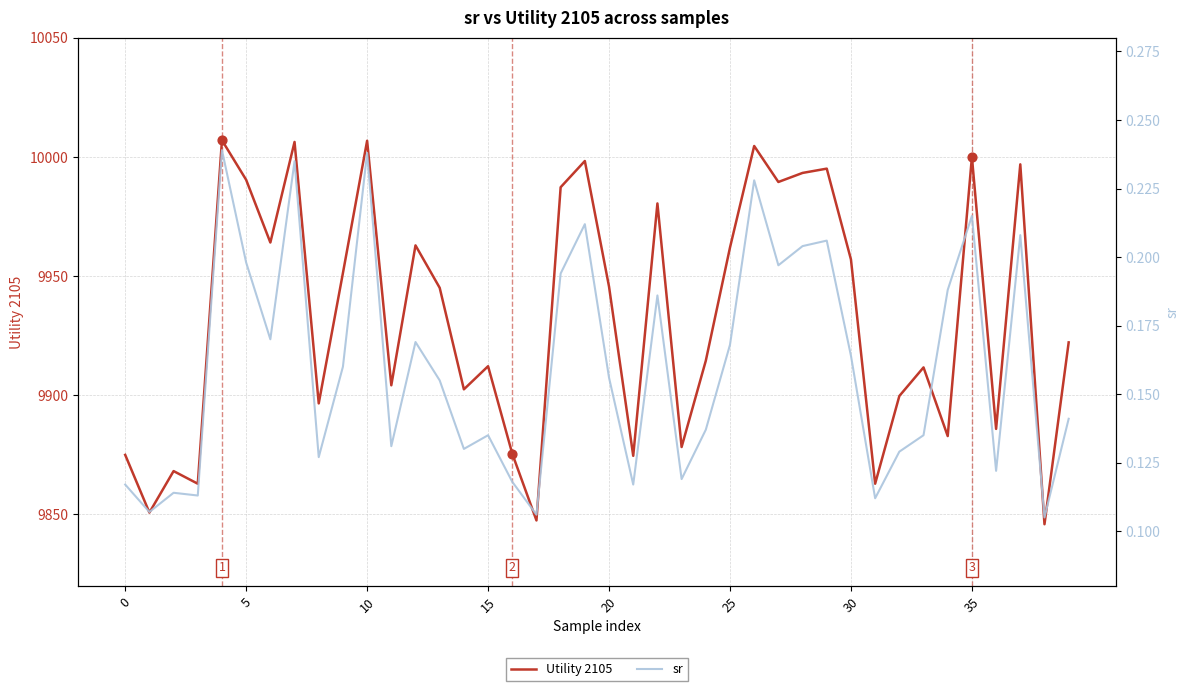

What is the total value across all series at 14?

9902.6